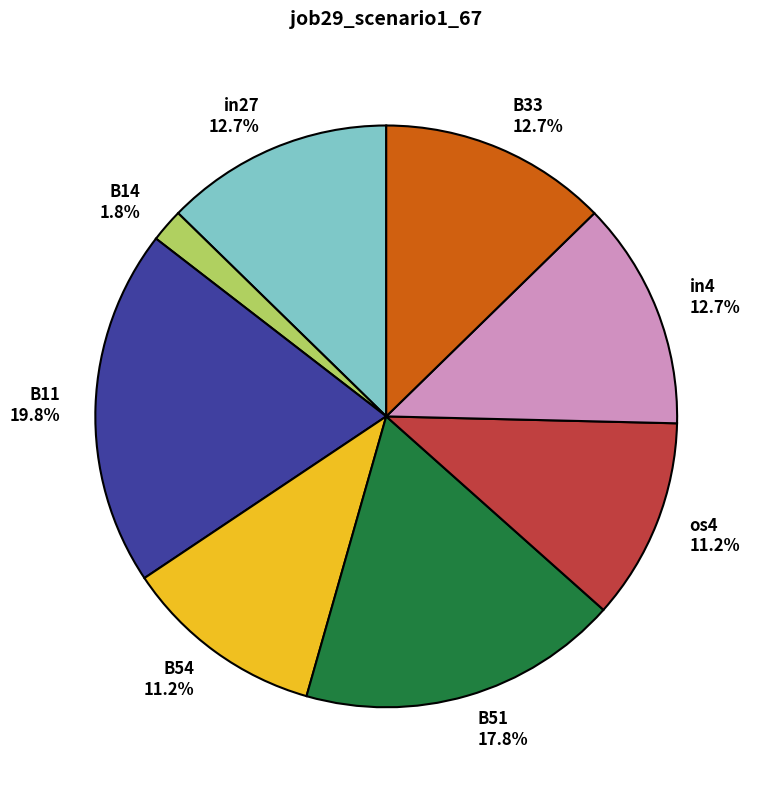

Is os4 the majority of the pie?

No